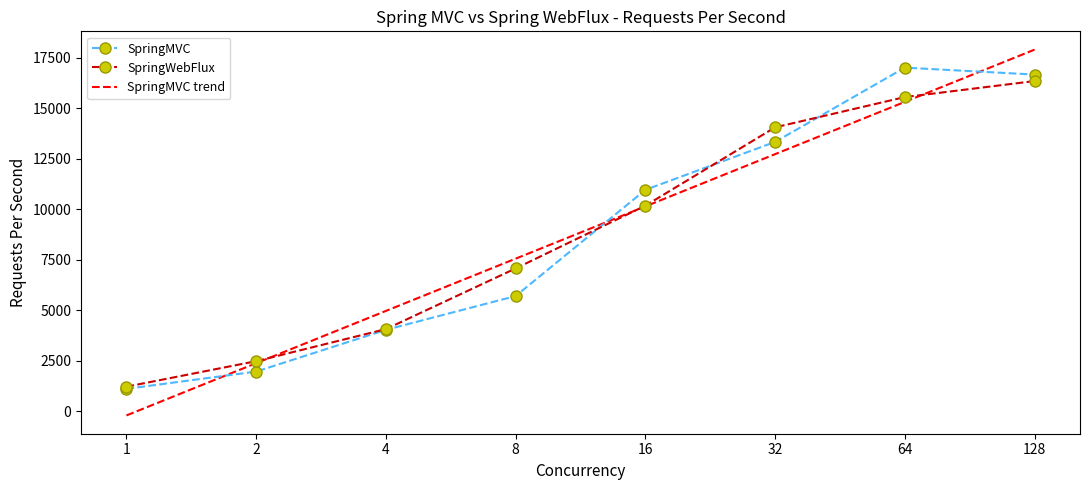

Which label corresponds to the largest value in the chart?

128